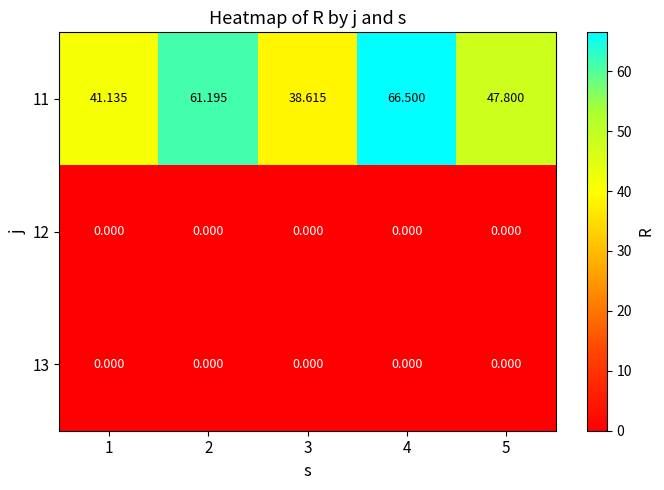

Is the value of 13 at 4 greater than the value of 11 at 4?

No